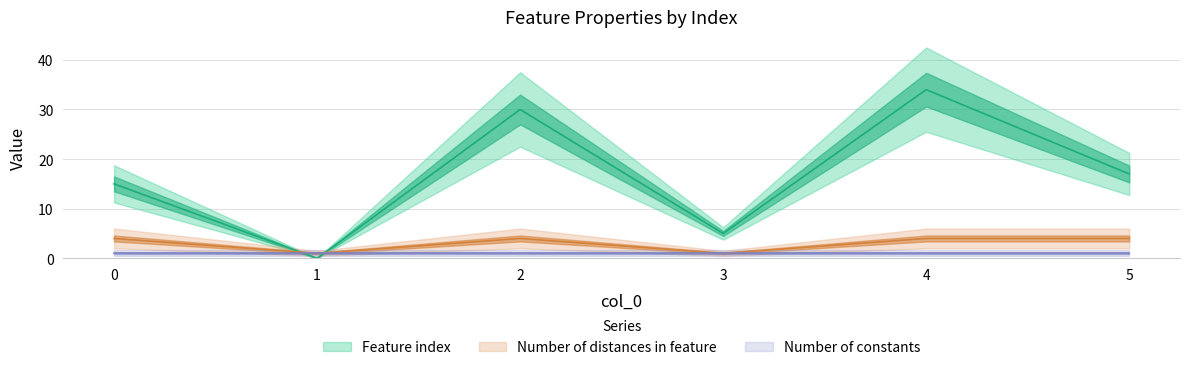

Does the chart have visible grid lines?

Yes